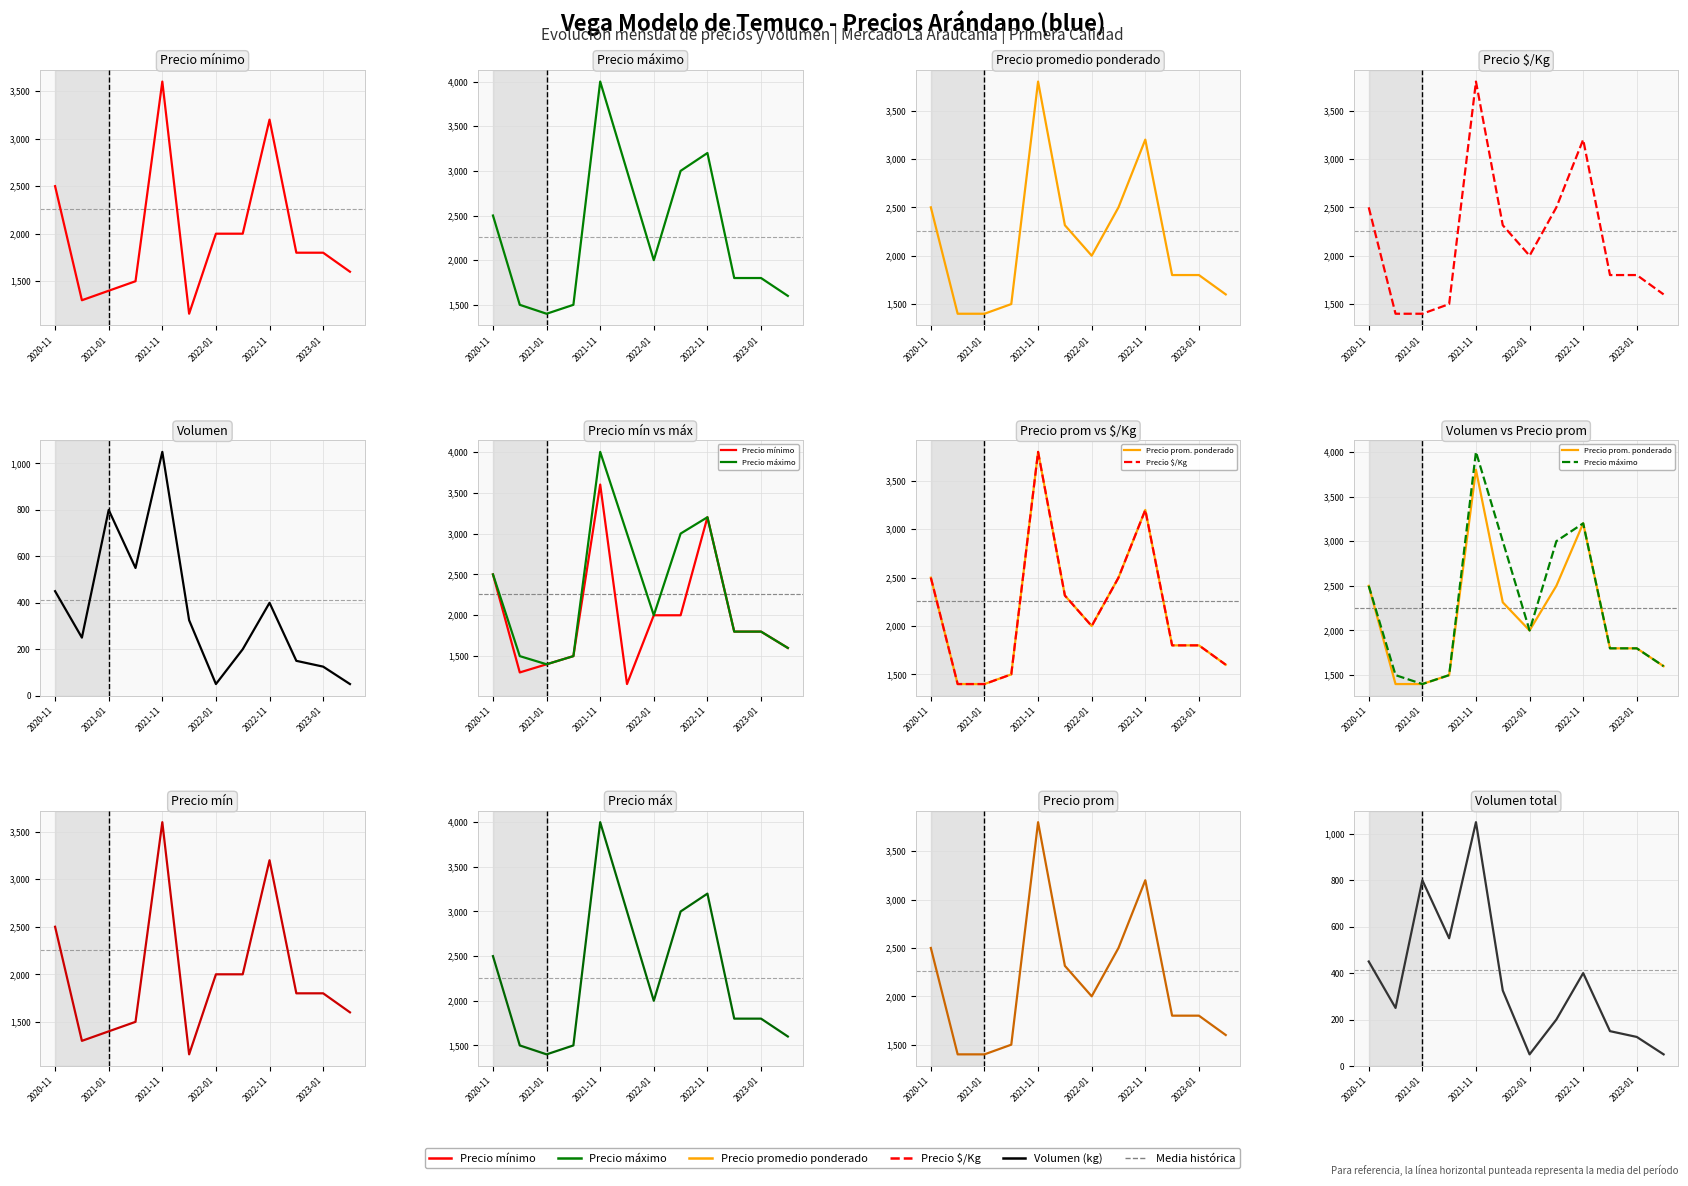

What is the maximum value for Volumen (kg)?

1050